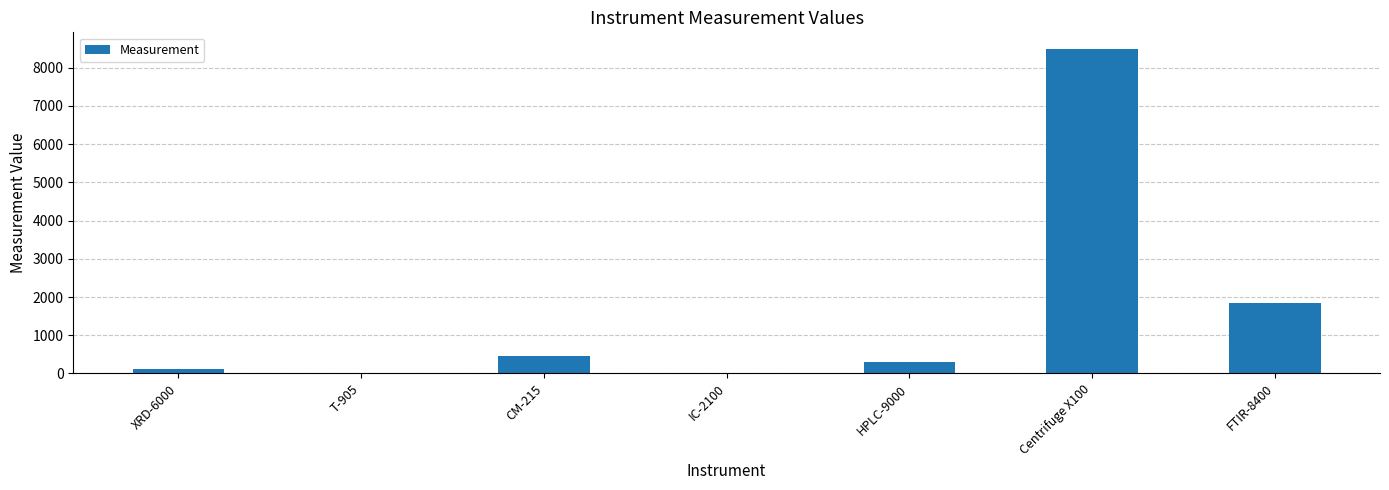

At which label is the value closest to 4250?

FTIR-8400